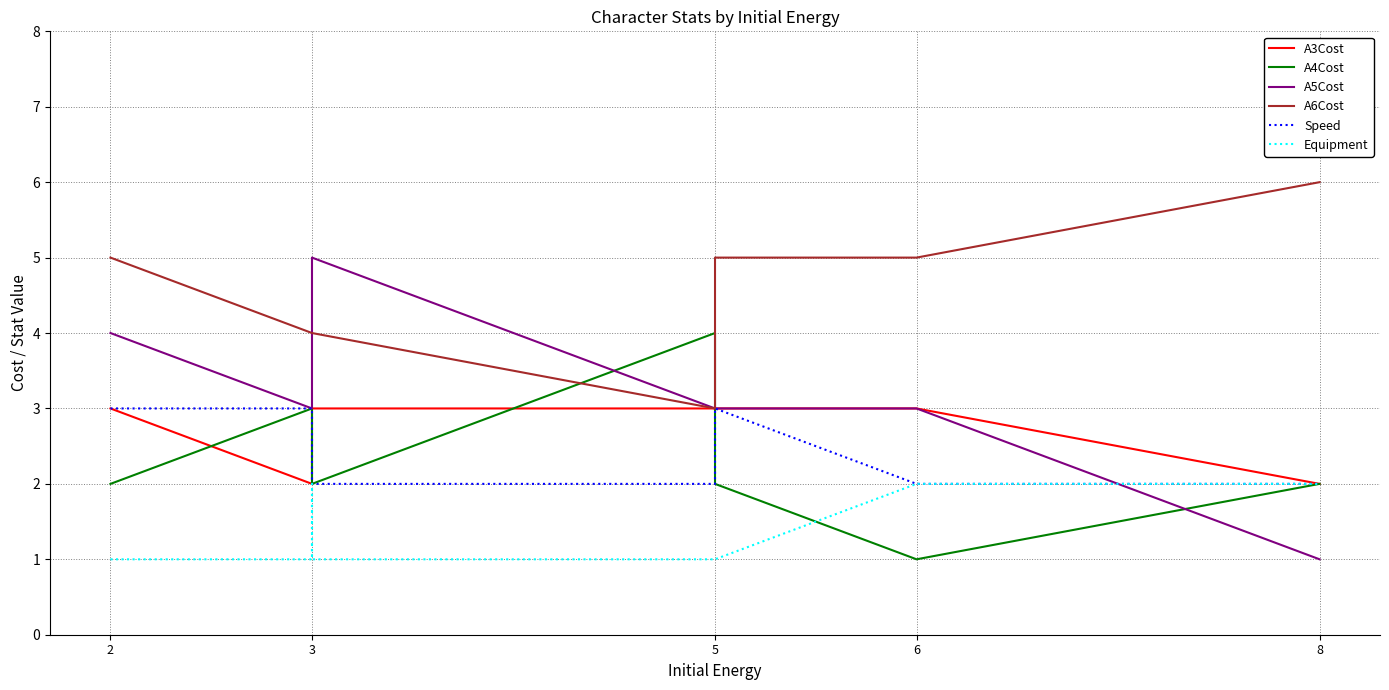

At which category is the sum across all series the highest?

2